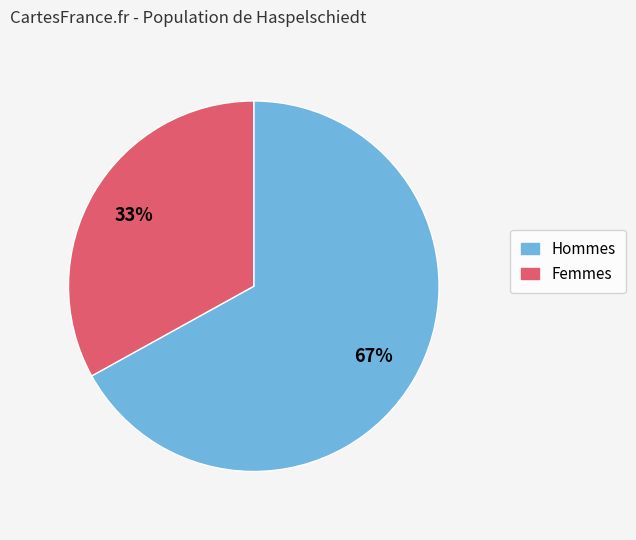

To the nearest percent, what is the difference between the largest and smallest slice percentages?

34%